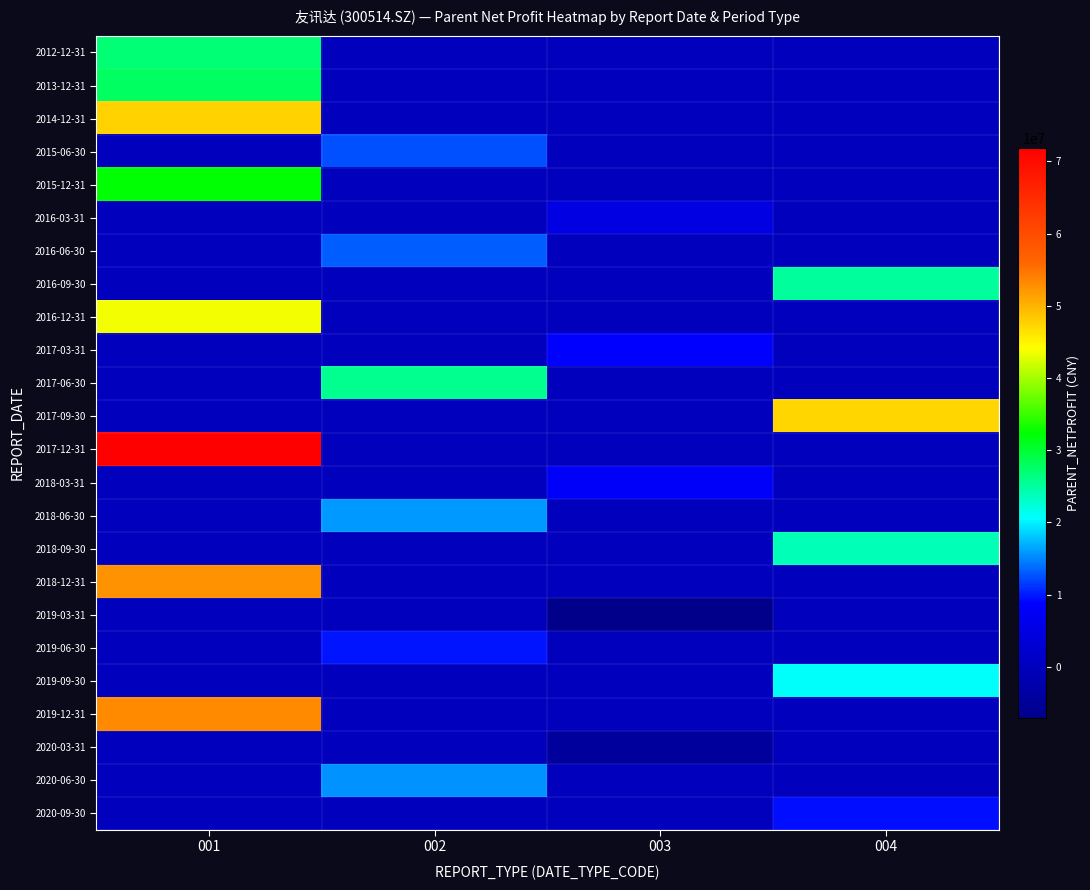

Reading left to right, what are all the values shown in this chart?

2012-12-31: 001=27078196.2	002=0.0	003=0.0	004=0.0
2013-12-31: 001=27968857.2	002=0.0	003=0.0	004=0.0
2014-12-31: 001=47636080.5	002=0.0	003=0.0	004=0.0
2015-06-30: 001=0.0	002=12353671.2	003=0.0	004=0.0
2015-12-31: 001=32298076.3	002=0.0	003=0.0	004=0.0
2016-03-31: 001=0.0	002=0.0	003=5074597.5	004=0.0
2016-06-30: 001=0.0	002=13054879.4	003=0.0	004=0.0
2016-09-30: 001=0.0	002=0.0	003=0.0	004=25206272.0
2016-12-31: 001=43718028.2	002=0.0	003=0.0	004=0.0
2017-03-31: 001=0.0	002=0.0	003=8782723.6	004=0.0
2017-06-30: 001=0.0	002=25686190.5	003=0.0	004=0.0
2017-09-30: 001=0.0	002=0.0	003=0.0	004=47278085.7
2017-12-31: 001=71861691.9	002=0.0	003=0.0	004=0.0
2018-03-31: 001=0.0	002=0.0	003=8241135.5	004=0.0
2018-06-30: 001=0.0	002=15841822.4	003=0.0	004=0.0
2018-09-30: 001=0.0	002=0.0	003=0.0	004=23898730.8
2018-12-31: 001=52489257.9	002=0.0	003=0.0	004=0.0
2019-03-31: 001=0.0	002=0.0	003=-7075545.8	004=0.0
2019-06-30: 001=0.0	002=9587093.1	003=0.0	004=0.0
2019-09-30: 001=0.0	002=0.0	003=0.0	004=20799638.0
2019-12-31: 001=53225016.8	002=0.0	003=0.0	004=0.0
2020-03-31: 001=0.0	002=0.0	003=-4413465.9	004=0.0
2020-06-30: 001=0.0	002=15553764.3	003=0.0	004=0.0
2020-09-30: 001=0.0	002=0.0	003=0.0	004=9552825.4